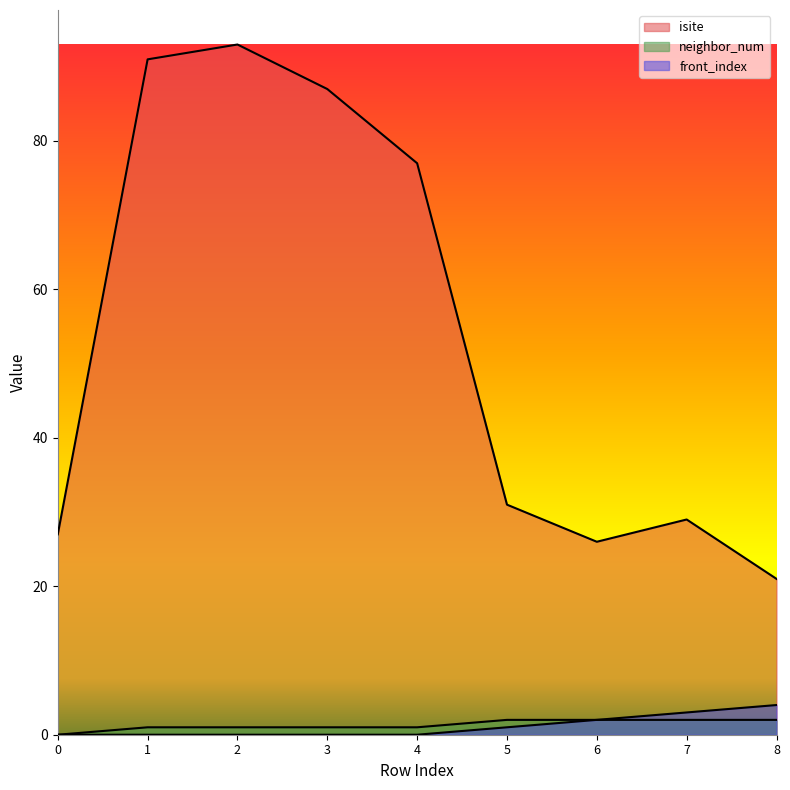

Between 1 and 2, which series saw the biggest shift?

isite